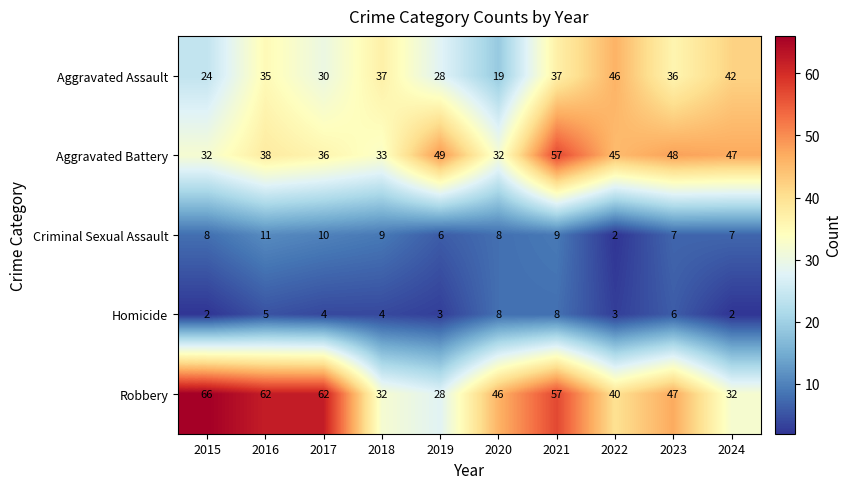

What is the approximate value of Homicide at 2017?

4